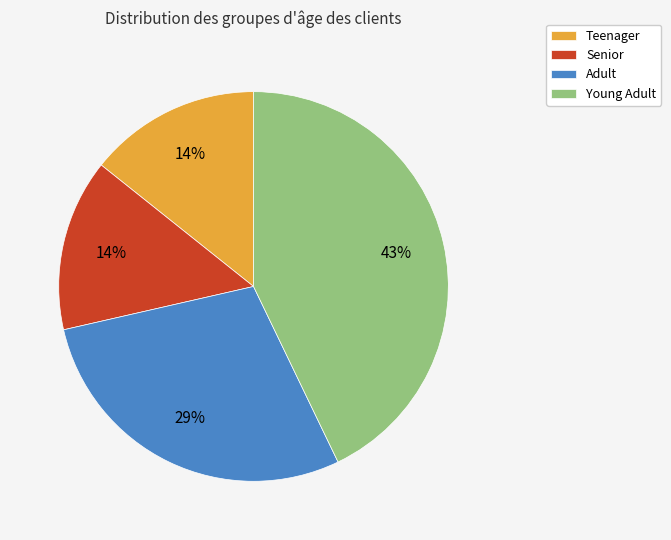

Is there a majority slice in this chart?

No